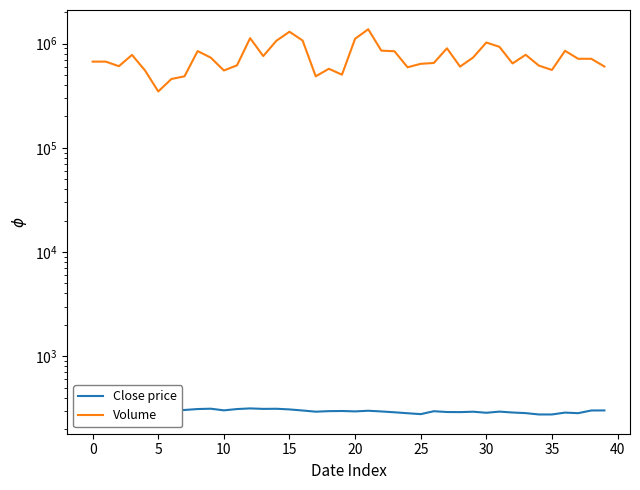

What is the label of the 19th point from the left?

18